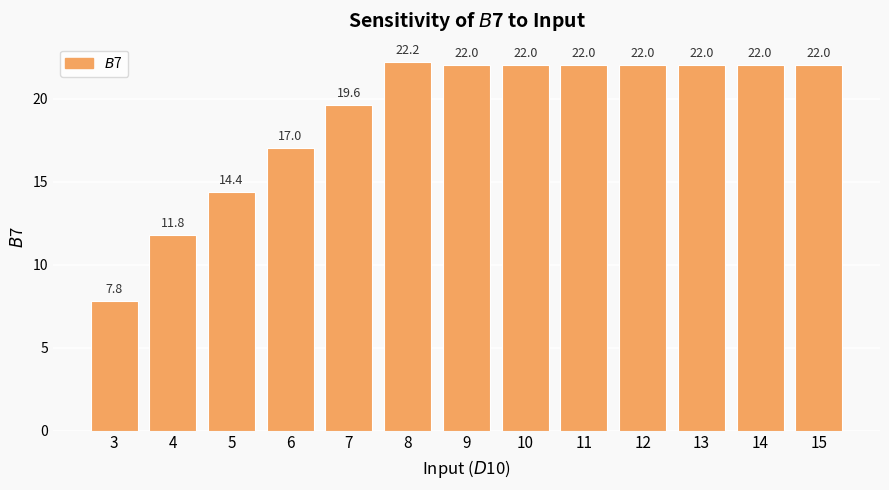

Is it true that the value at 5 is 14.4?

True